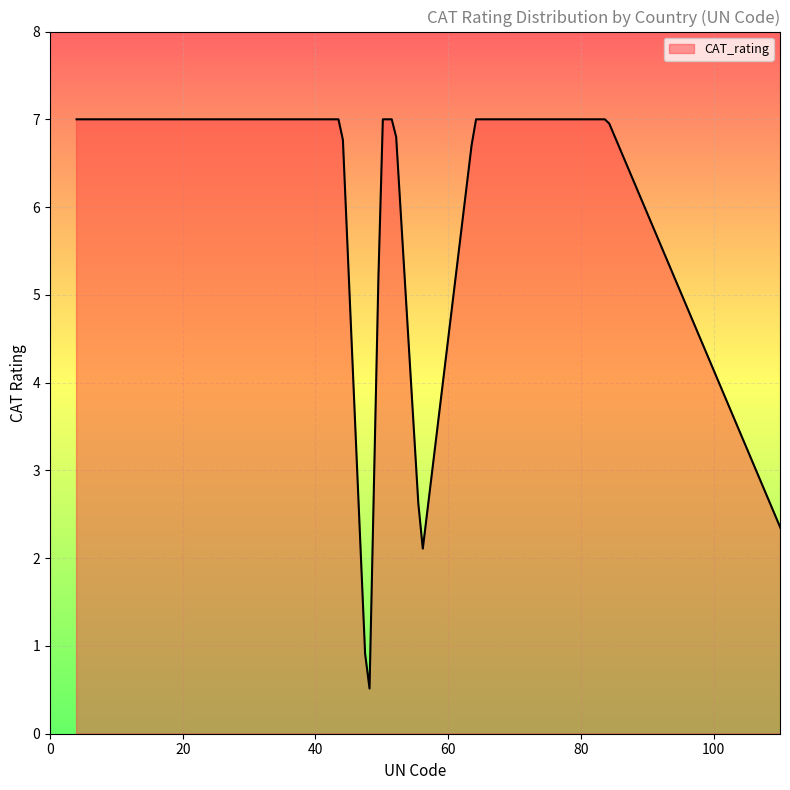

What is the greatest value displayed?

7.0